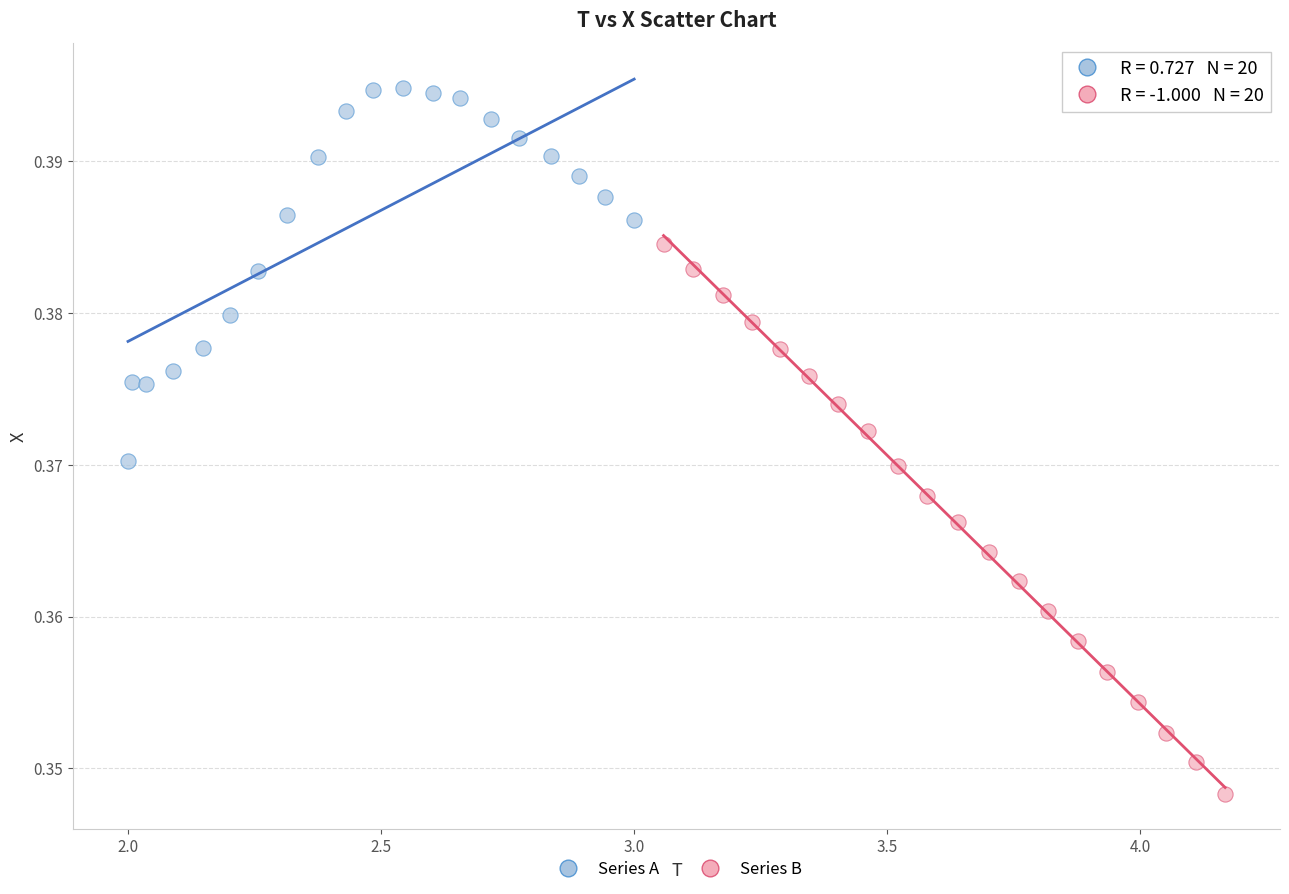

Which series contains the highest Y value?

Series A